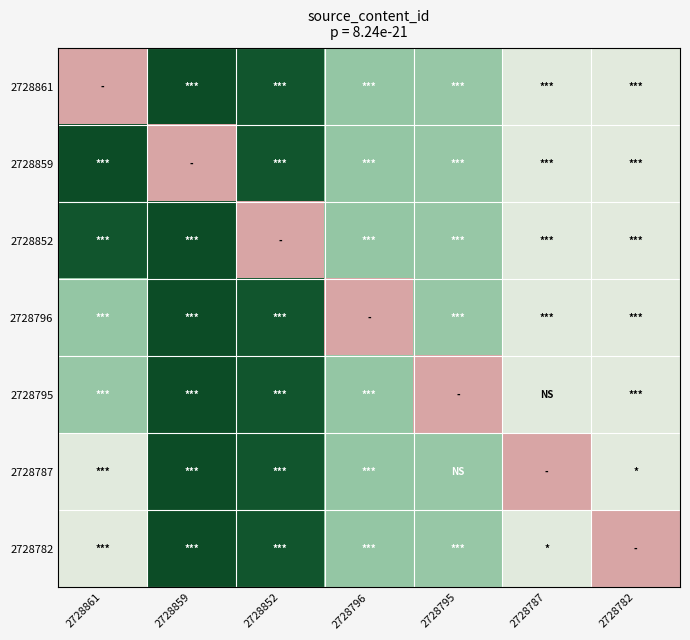

Reading left to right, what are all the values shown in this chart?

2728861: 2728861=0.0	2728859=1.0	2728852=1.0	2728796=0.6	2728795=0.6	2728787=0.4	2728782=0.4
2728859: 2728861=1.0	2728859=0.0	2728852=1.0	2728796=0.6	2728795=0.6	2728787=0.4	2728782=0.4
2728852: 2728861=1.0	2728859=1.0	2728852=0.0	2728796=0.6	2728795=0.6	2728787=0.4	2728782=0.4
2728796: 2728861=0.6	2728859=1.0	2728852=1.0	2728796=0.0	2728795=0.6	2728787=0.4	2728782=0.4
2728795: 2728861=0.6	2728859=1.0	2728852=1.0	2728796=0.6	2728795=0.0	2728787=0.4	2728782=0.4
2728787: 2728861=0.4	2728859=1.0	2728852=1.0	2728796=0.6	2728795=0.6	2728787=0.0	2728782=0.4
2728782: 2728861=0.4	2728859=1.0	2728852=1.0	2728796=0.6	2728795=0.6	2728787=0.4	2728782=0.0